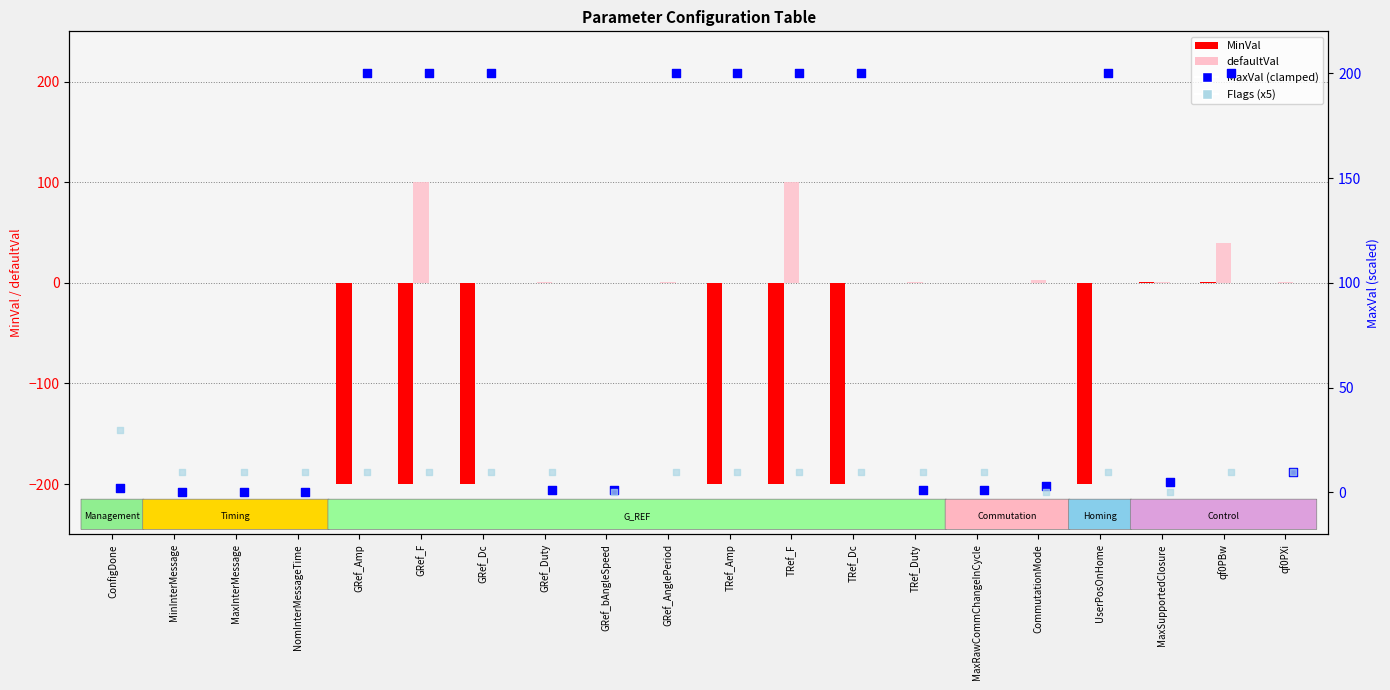

Which series has the largest total across all categories?

MaxVal